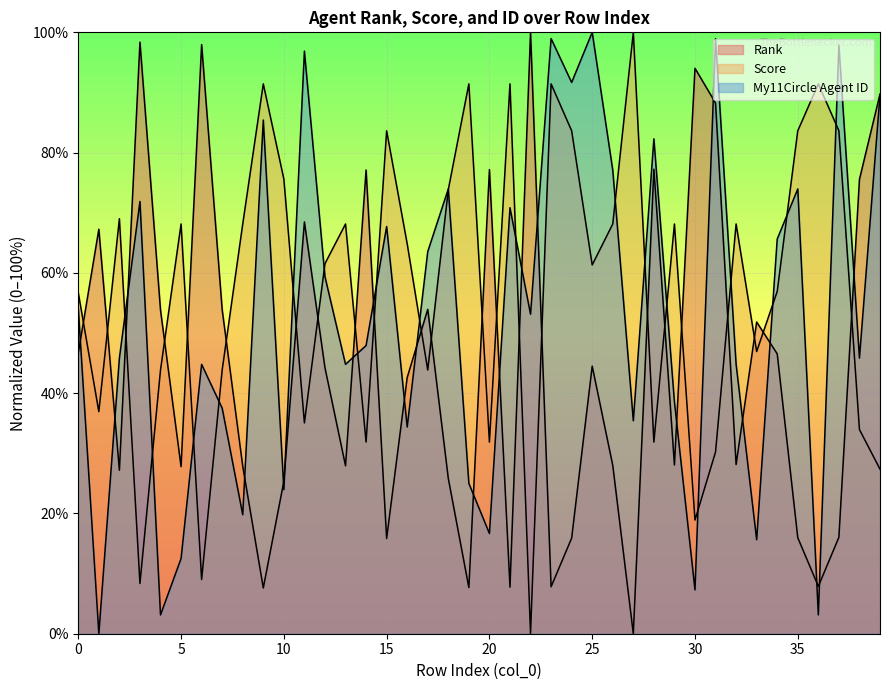

Read the Score value at 9.

91.4